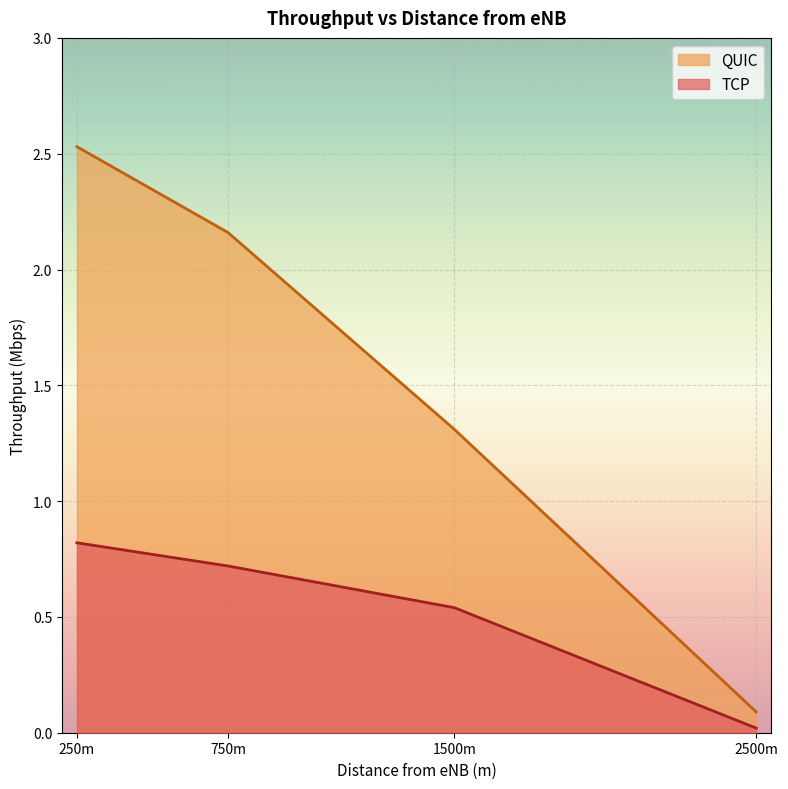

True or false: TCP has a value of 0.8 at 250m.

True